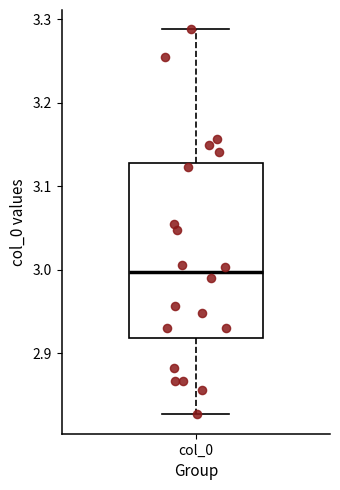

Transcribe this box plot: give where the median line is, the range the box spans, and where the two whiskers end, as read against the y-axis. The values are not printed on the chart, so give them approximately, as read against the axis.

median 3.00, box 2.92 to 3.13, whiskers 2.83 to 3.29